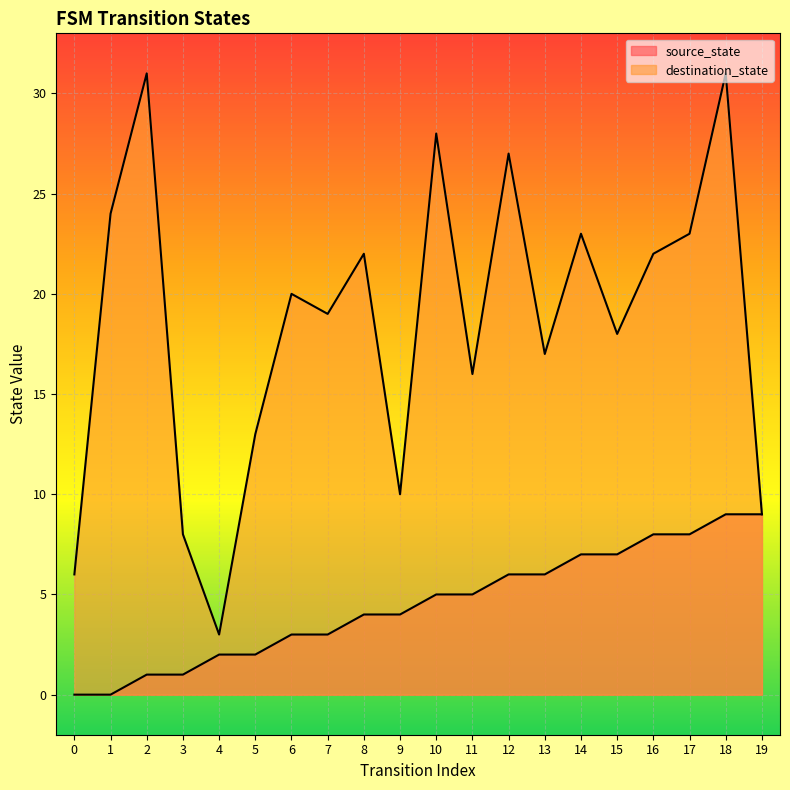

What is the sum of all source_state values?

90